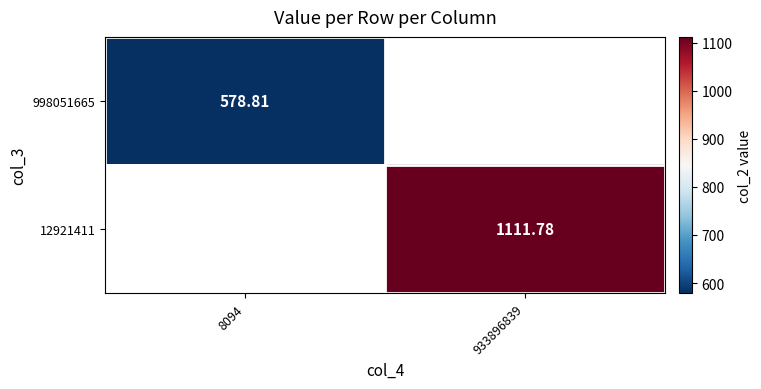

Count the number of categories in the chart.

2